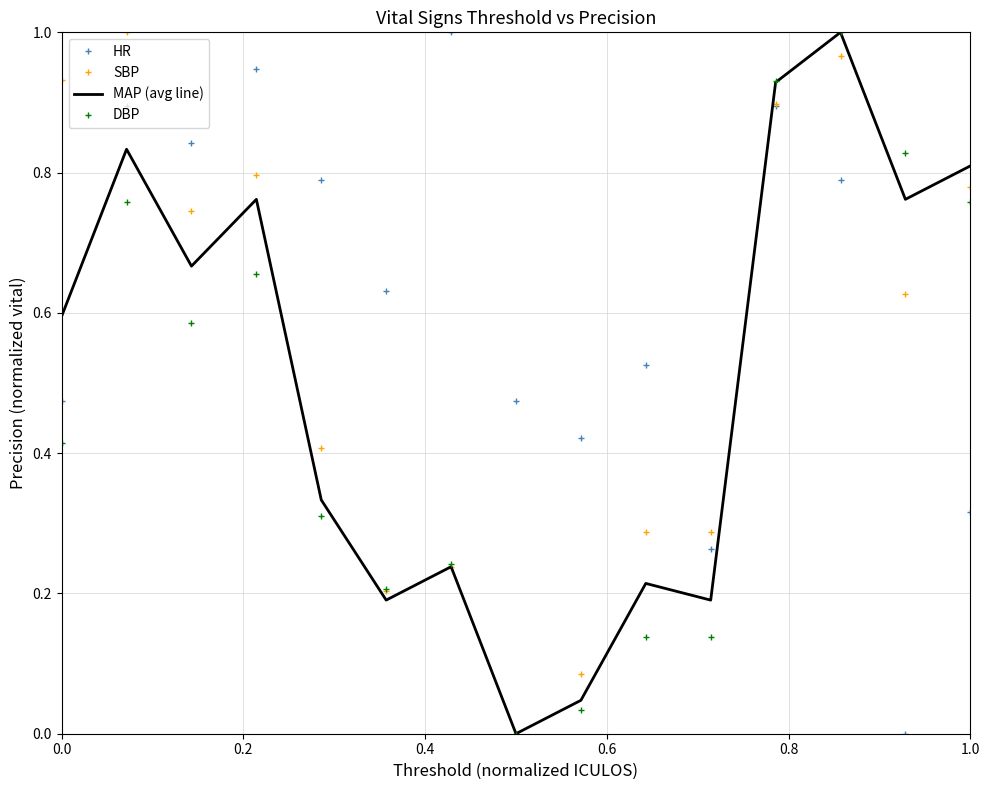

Which series has the largest total across all categories?

HR